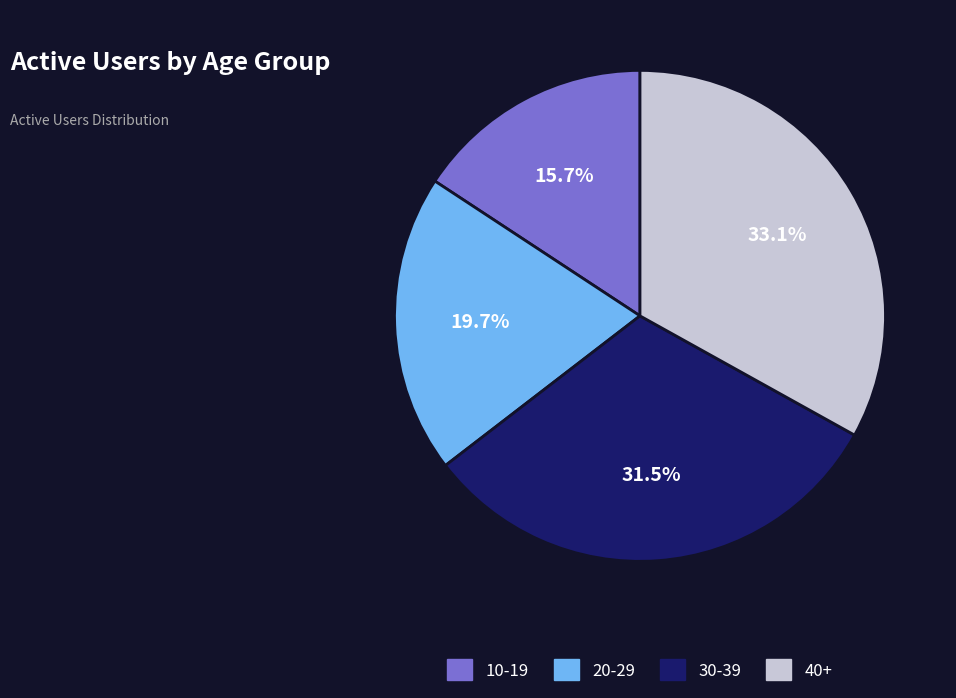

Combined, do 40+ and 30-39 account for over 50%?

Yes